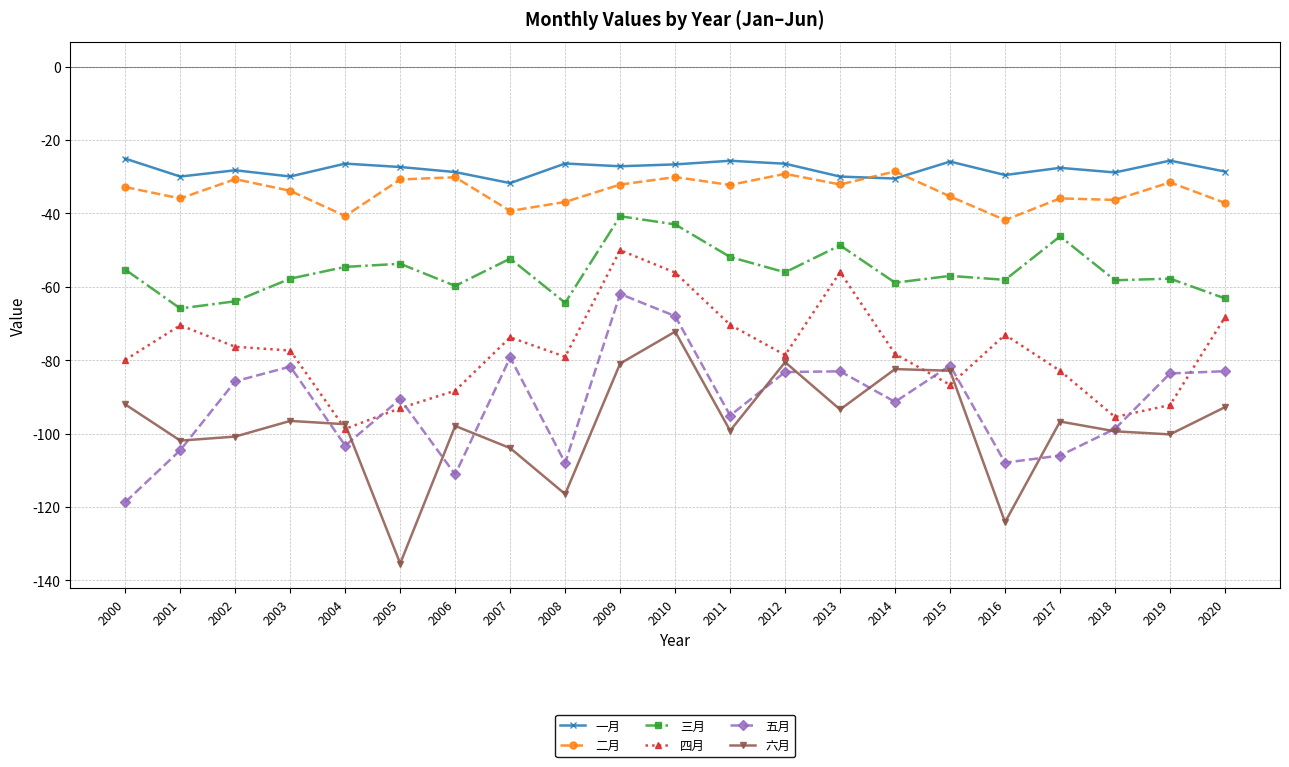

True or false: 一月 has more than 1 interior local peaks.

True